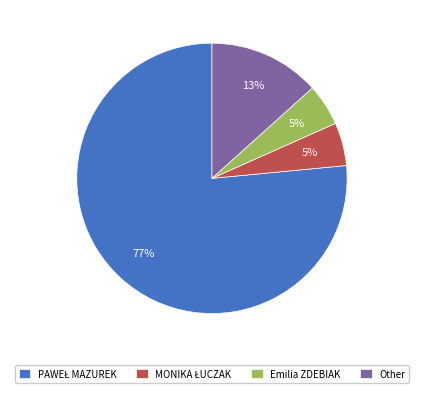

To the nearest percent, what is the average slice percentage?

25%